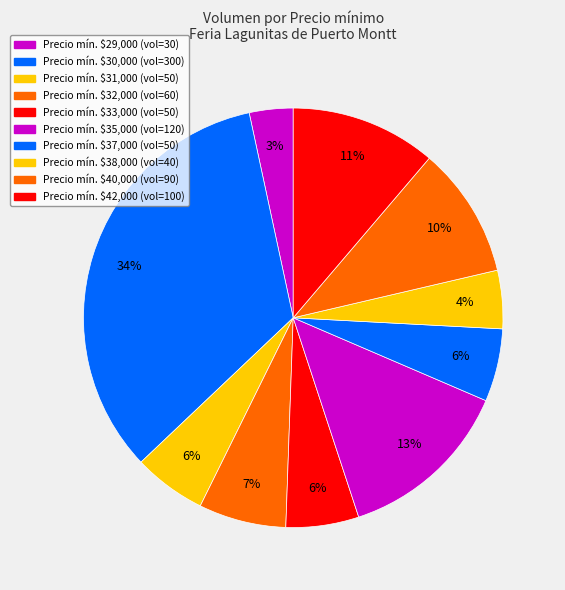

How many slices are in this pie chart?

10